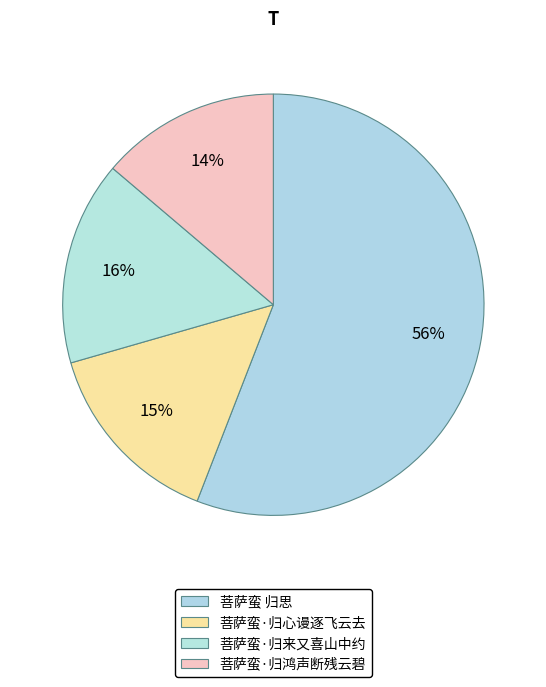

How many slices are in this pie chart?

4